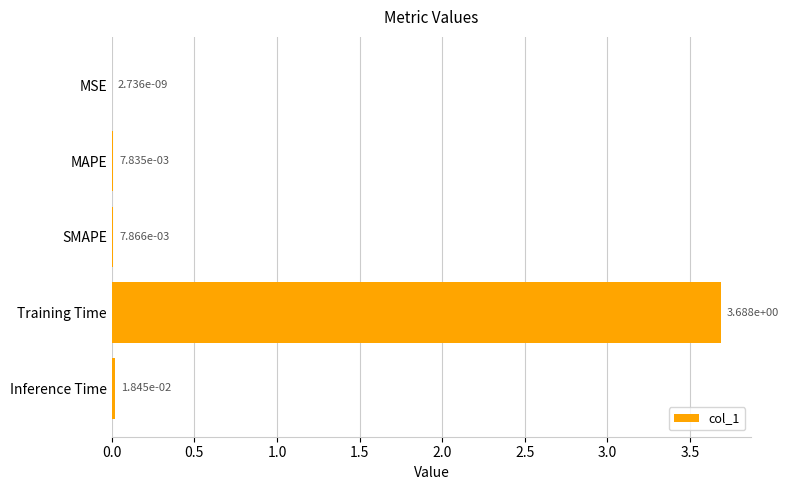

Which label corresponds to the largest value in the chart?

Training Time